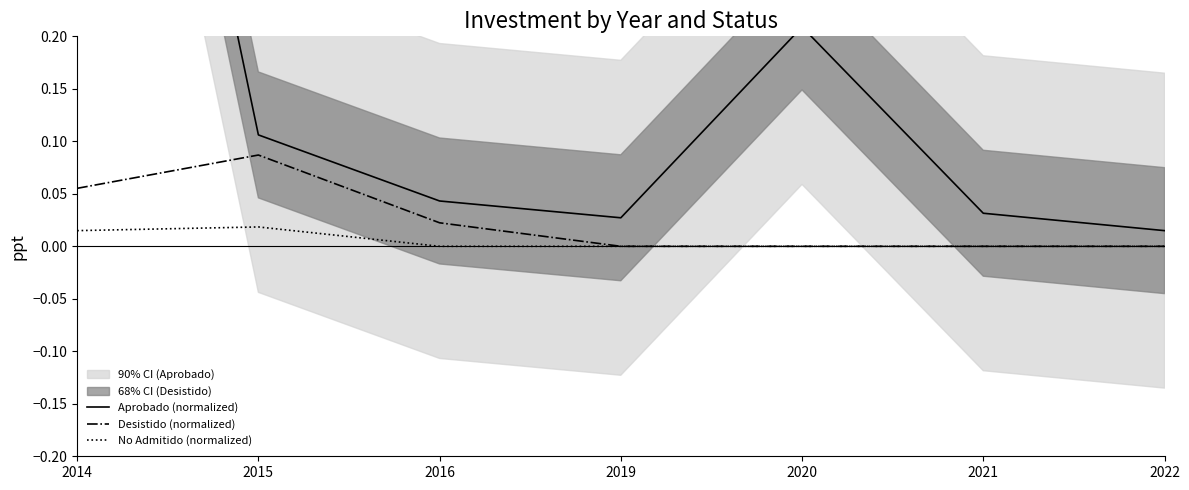

The value of No Admitido (normalized) at 2015 is 0.0. True or false?

True